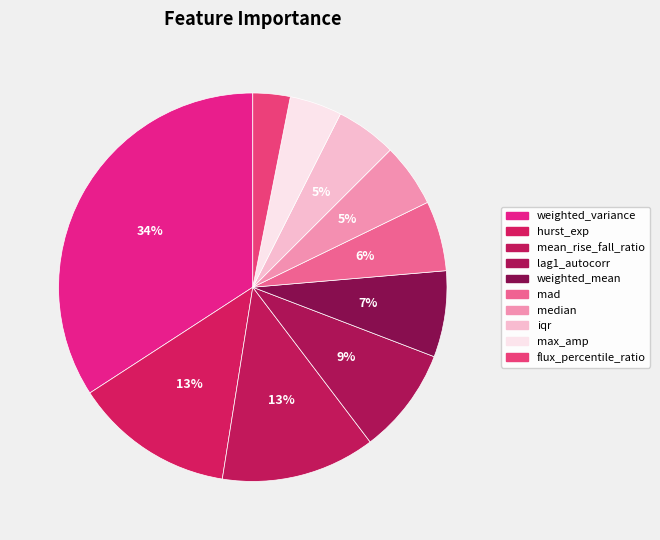

To the nearest percent, what is the combined percentage of mean_rise_fall_ratio and lag1_autocorr?

22%